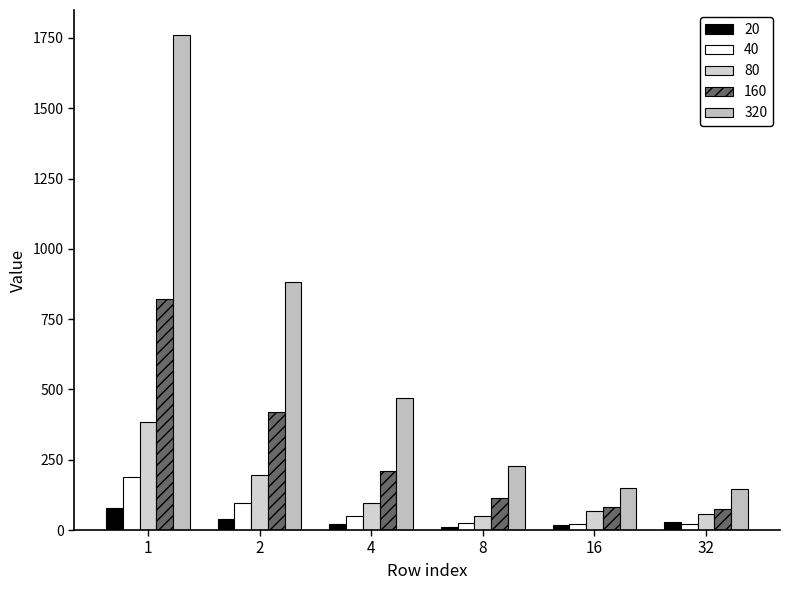

Between 16 and 32, which is larger?

32